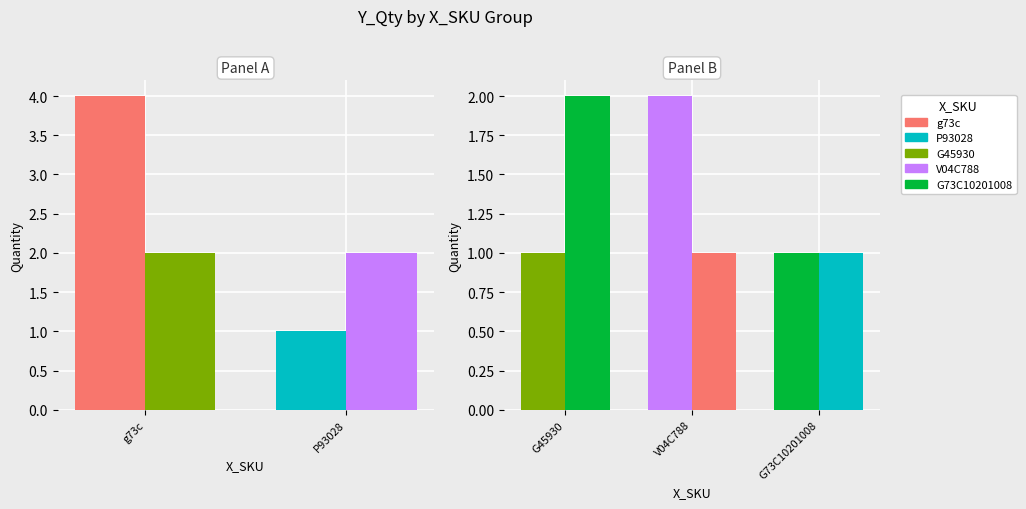

What is the label of the 1st bar from the left?

G45930